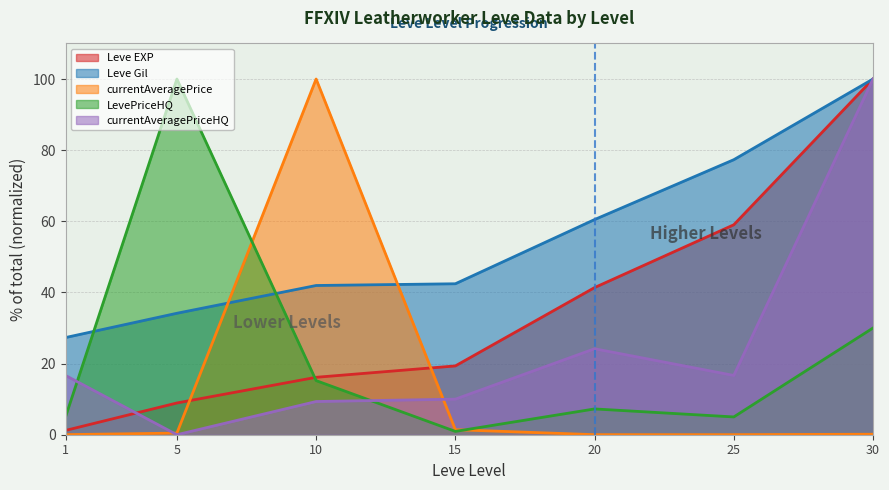

What are all the series names shown in the legend?

Leve EXP, Leve Gil, currentAveragePrice, LevePriceHQ, currentAveragePriceHQ